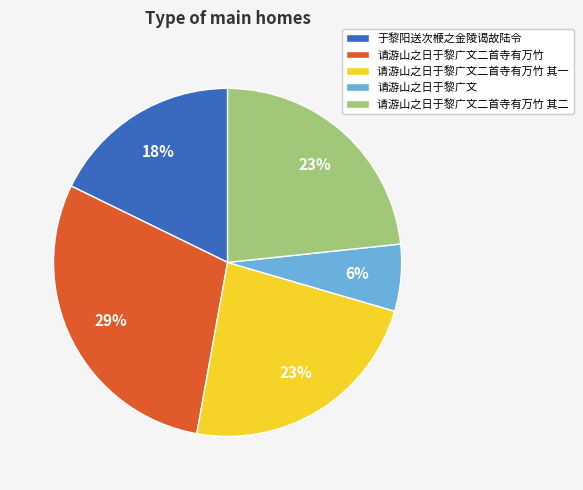

To the nearest percent, what is the combined percentage of 请游山之日于黎广文二首寺有万竹 and 请游山之日于黎广文二首寺有万竹 其一?

53%